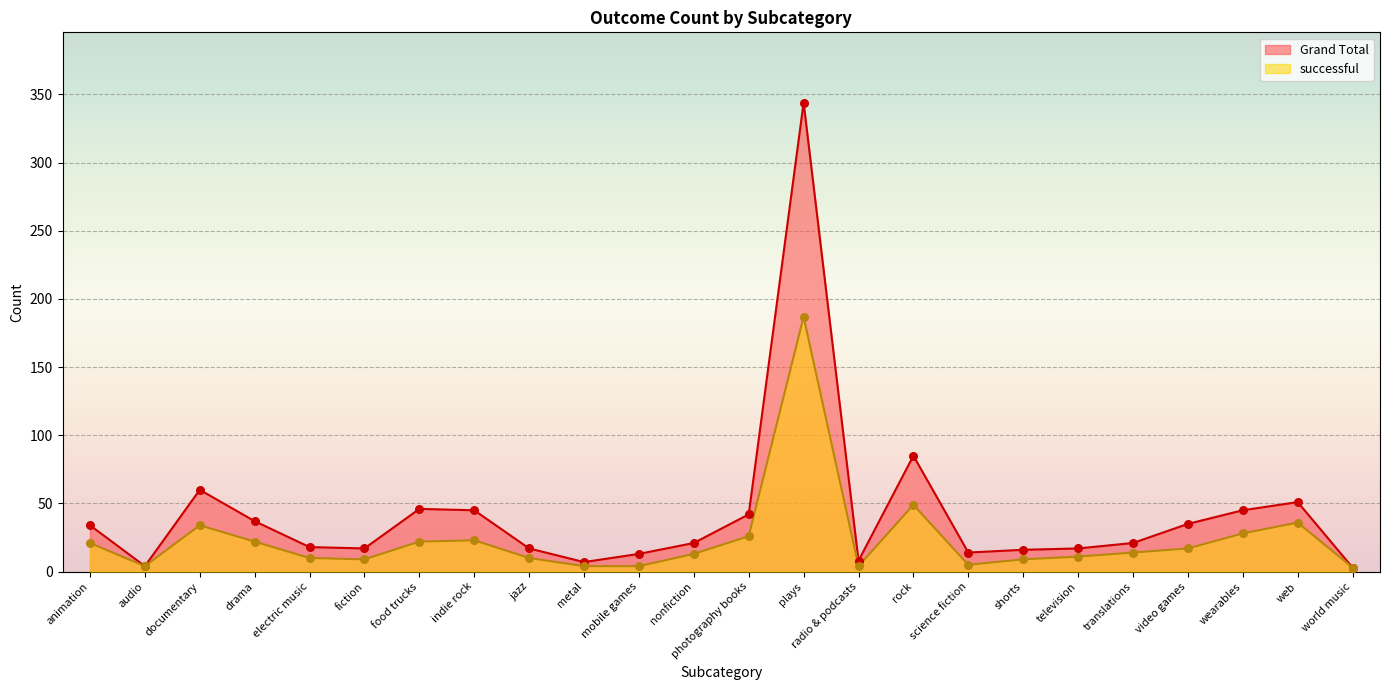

Which series reaches the maximum Y coordinate?

Grand Total